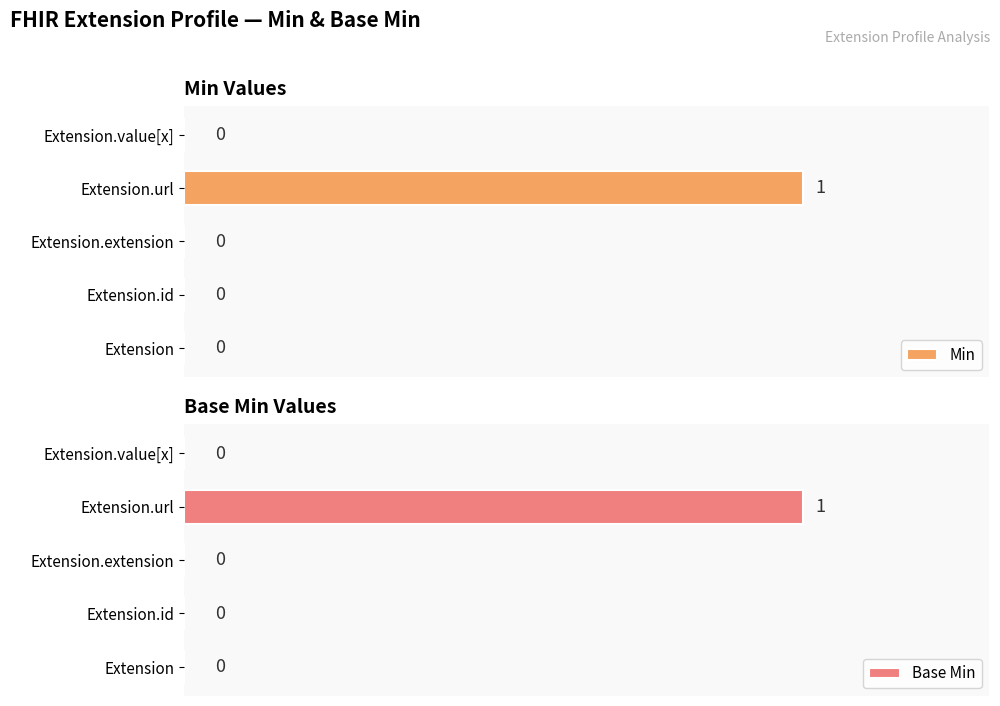

How many bars are there in total?

10